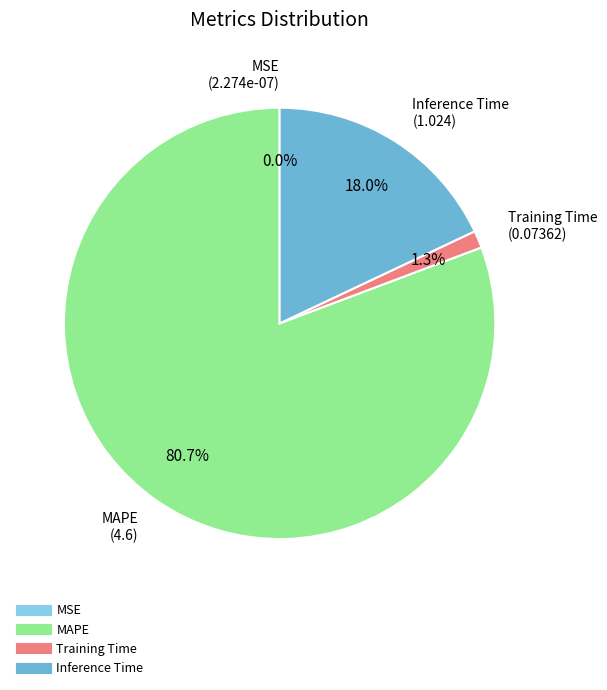

To the nearest percent, what is the difference between the largest and smallest slice percentages?

81%